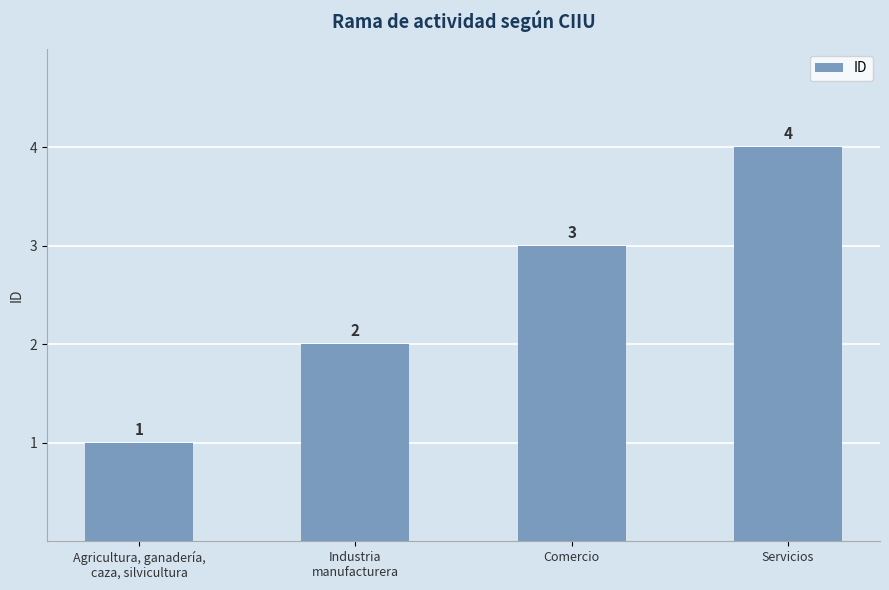

Is it true that the value at Servicios is 3?

False